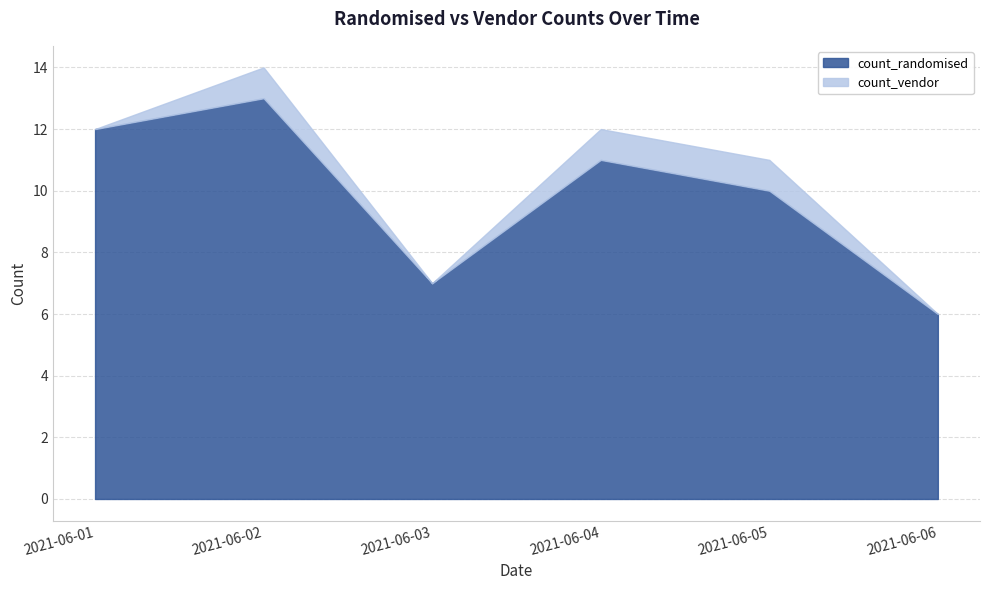

How many values are between 7 and 12?

4